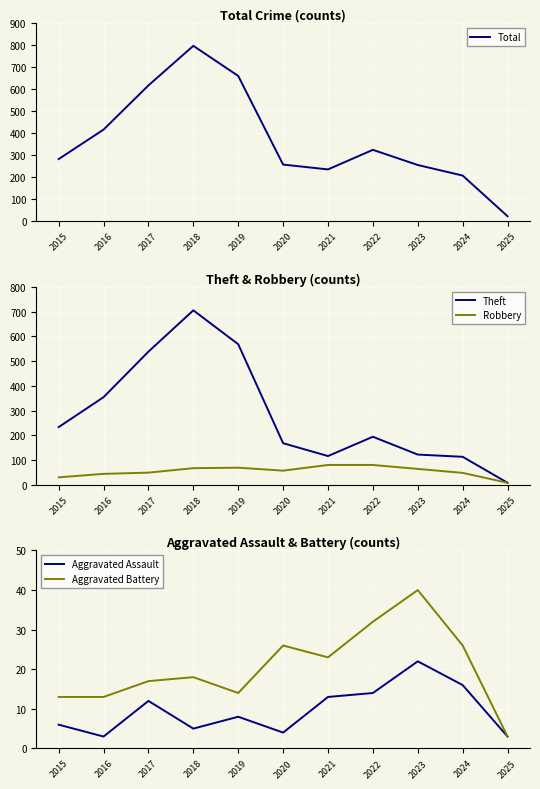

At how many categories does at least one series exceed 181?

10